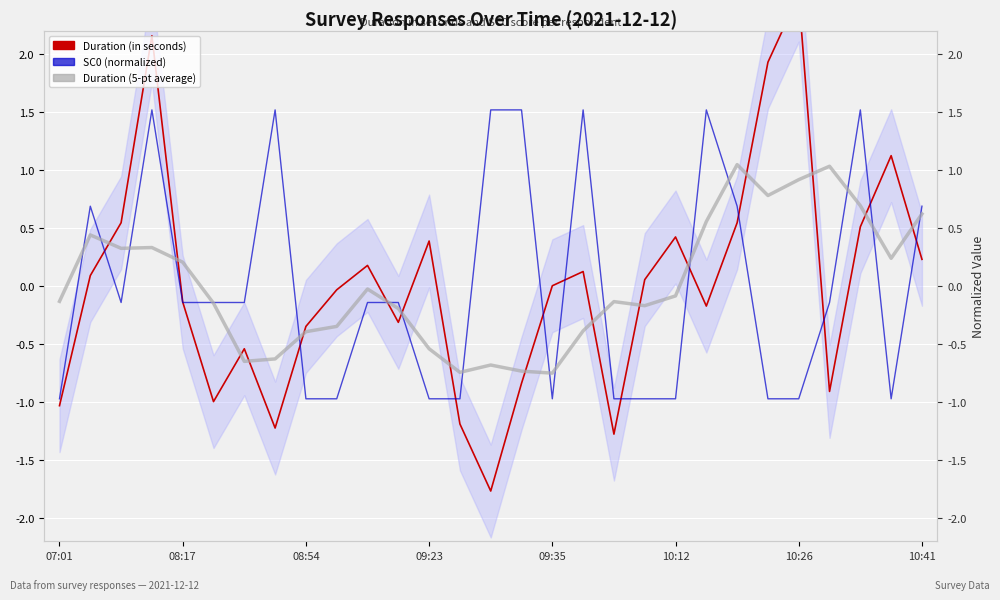

Is the value of Duration (5-pt average) at 10:41 greater than the value of Duration (in seconds) at 27?

No